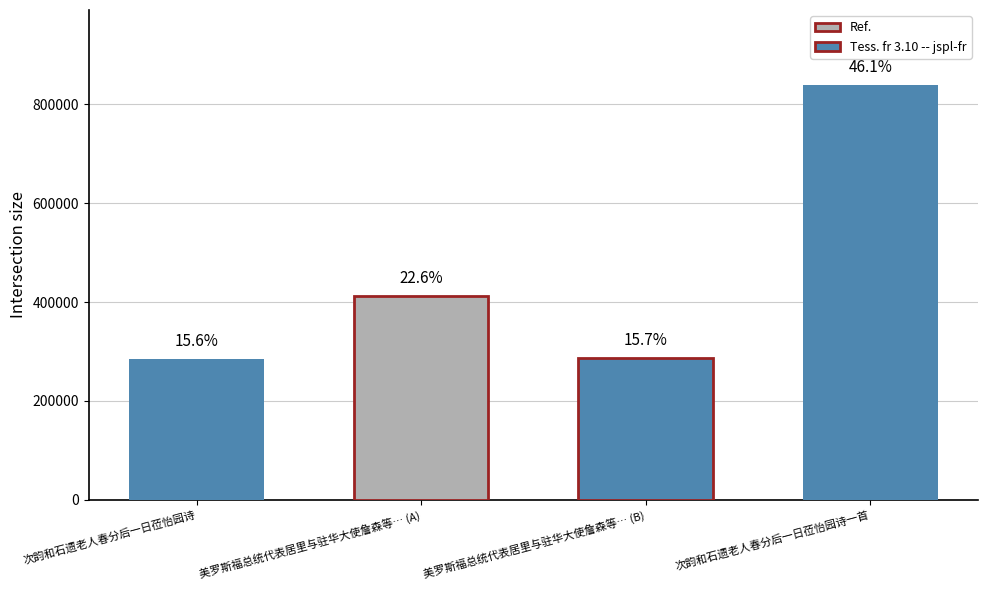

Rank the categories by value from lowest to highest.

次韵和石遗老人春分后一日莅怡园诗, 美罗斯福总统代表居里与驻华大使詹森等二月十九日莅蓉机场观我空军表演诗以纪之, 美罗斯福总统代表居里与驻华大使詹森等二月十九日莅蓉机场观我空军表演诗以纪之, 次韵和石遗老人春分后一日莅怡园诗一首